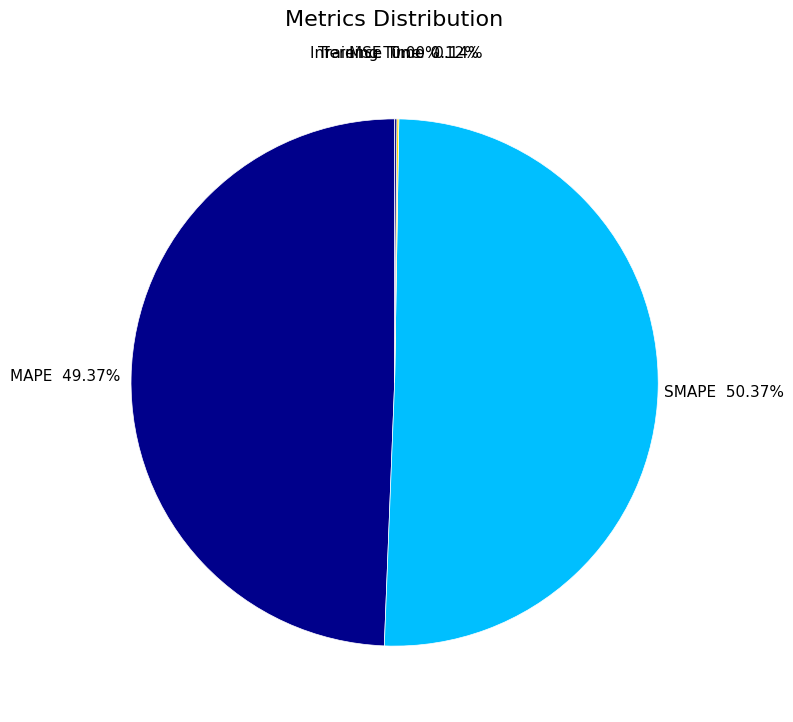

What is the majority slice?

SMAPE